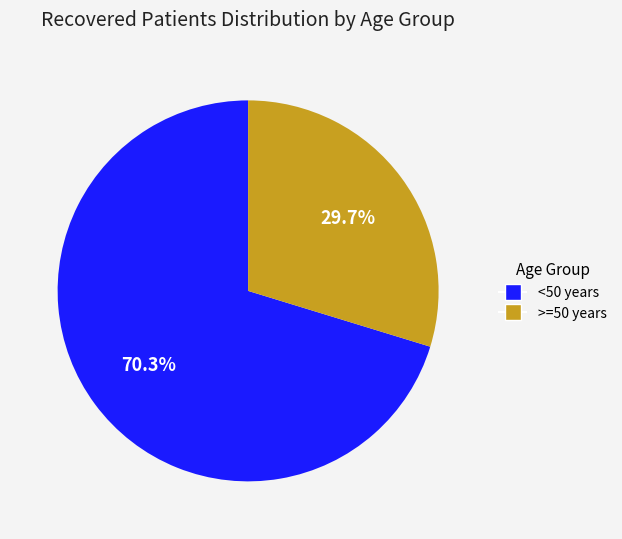

Does any single category account for the majority?

Yes